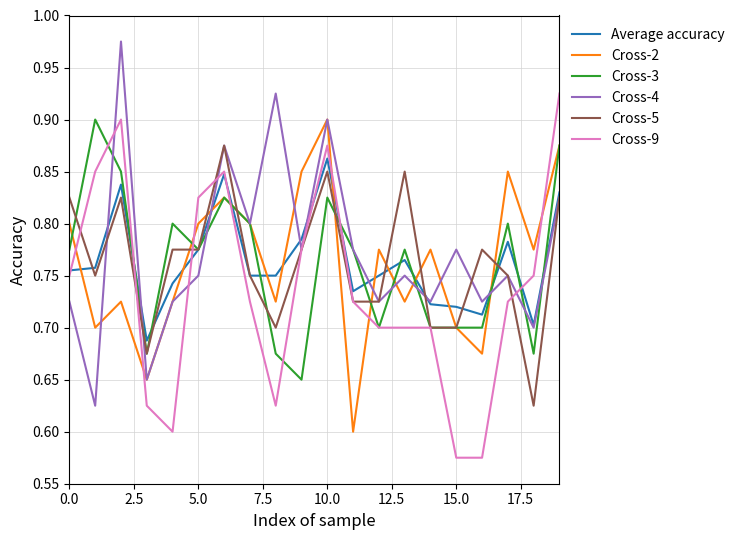

How many times do Cross-2 and Average accuracy cross each other?

12